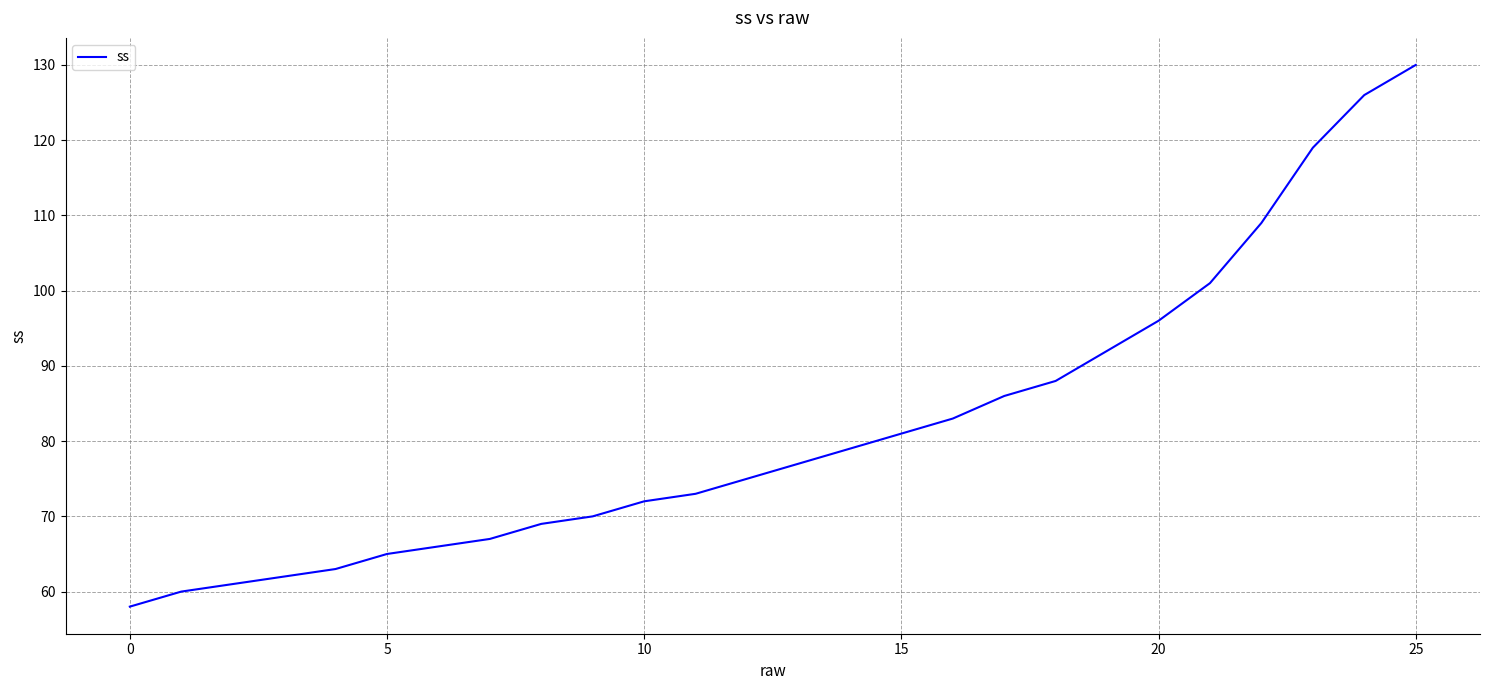

True or false: the data has more than 0 interior local peaks.

False